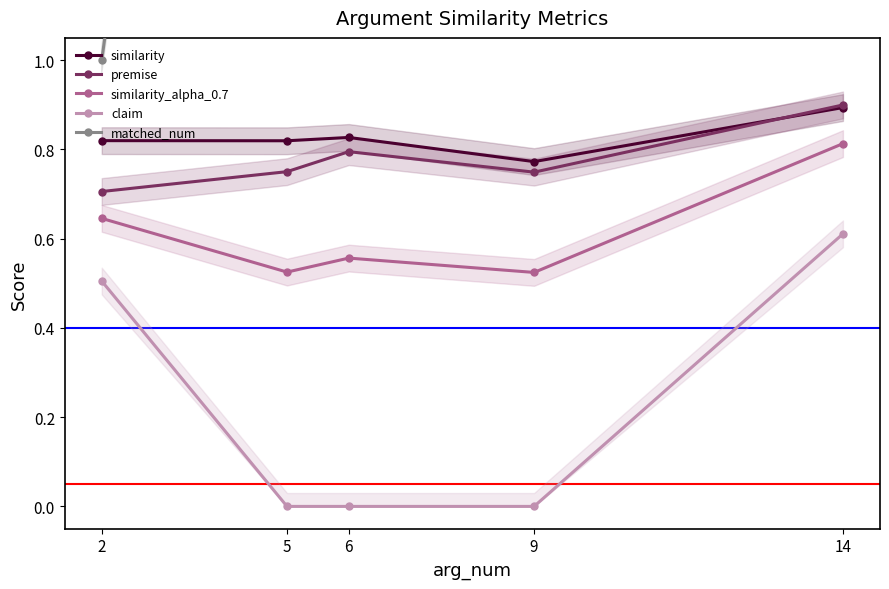

Which series has the largest total across all categories?

matched_num